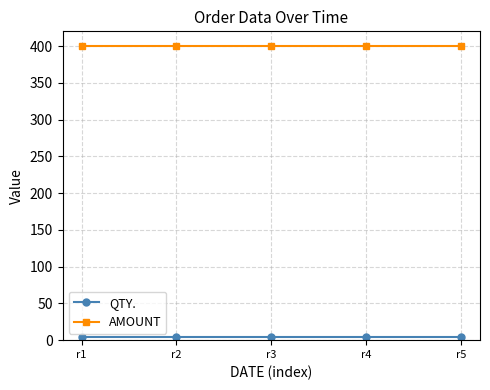

What is the sum of all AMOUNT values?

2000